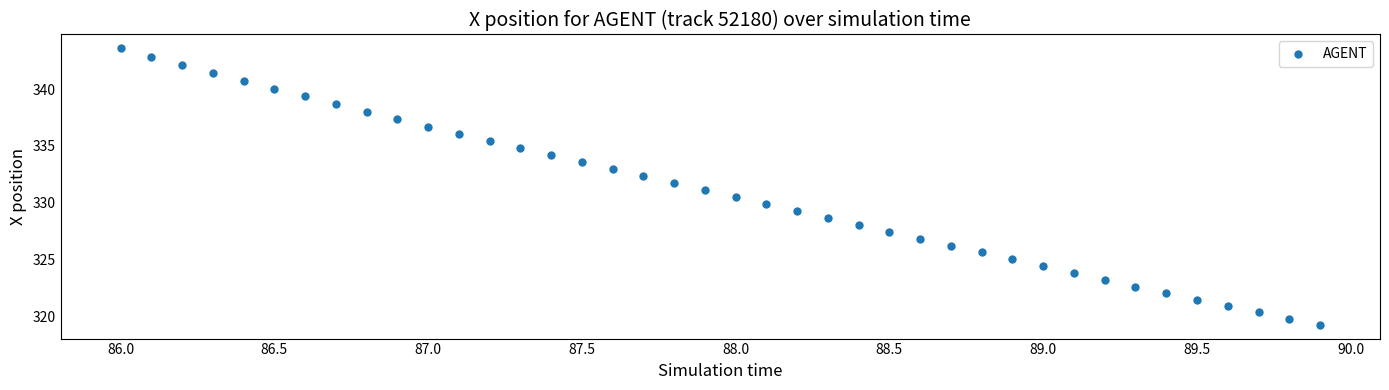

What is the range of X values (max minus min)?

3.9